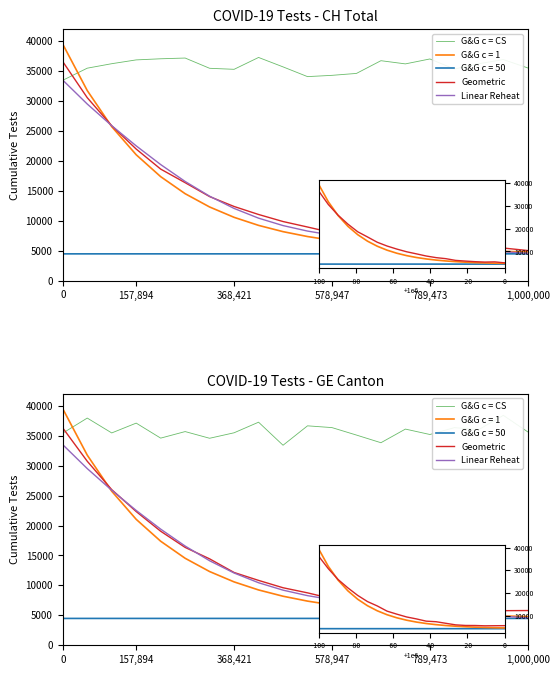

What is the approximate value of G&G c = CS at 368,421?

35465.6